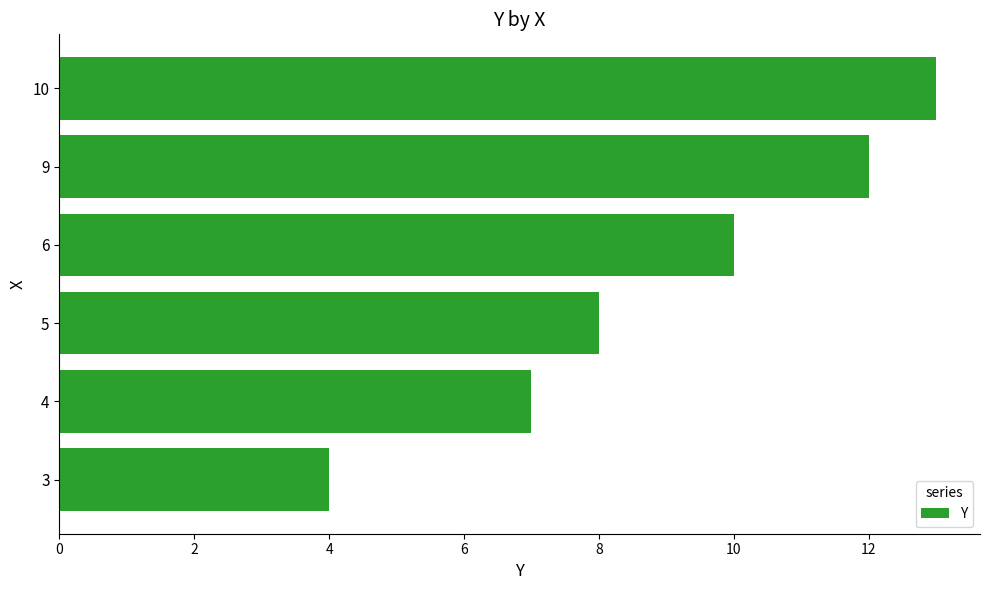

True or false: the data shows 13 at 10.

True